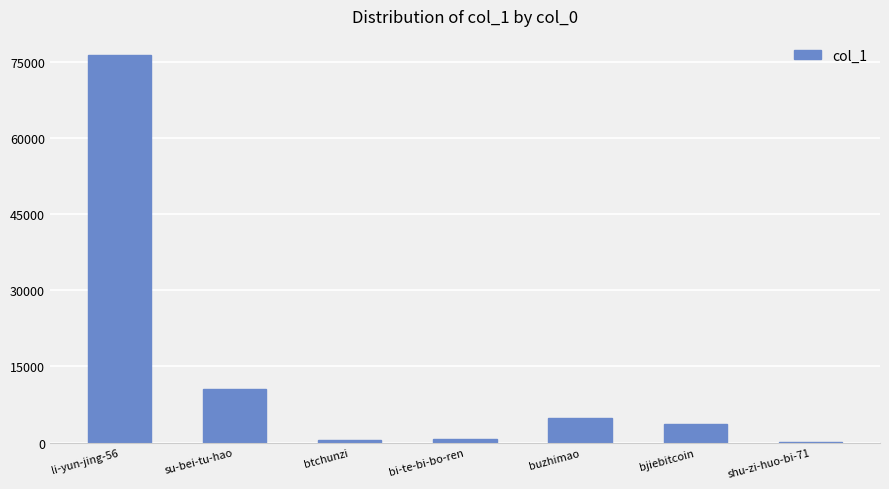

What is the maximum value shown in the chart?

76348